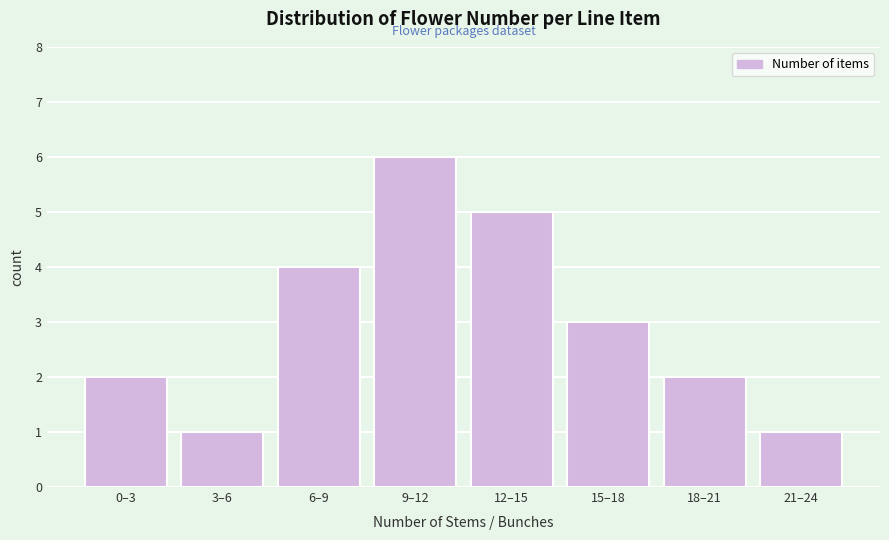

Reading right to left, transcribe all the data shown in this chart.

1	2	3	5	6	4	1	2